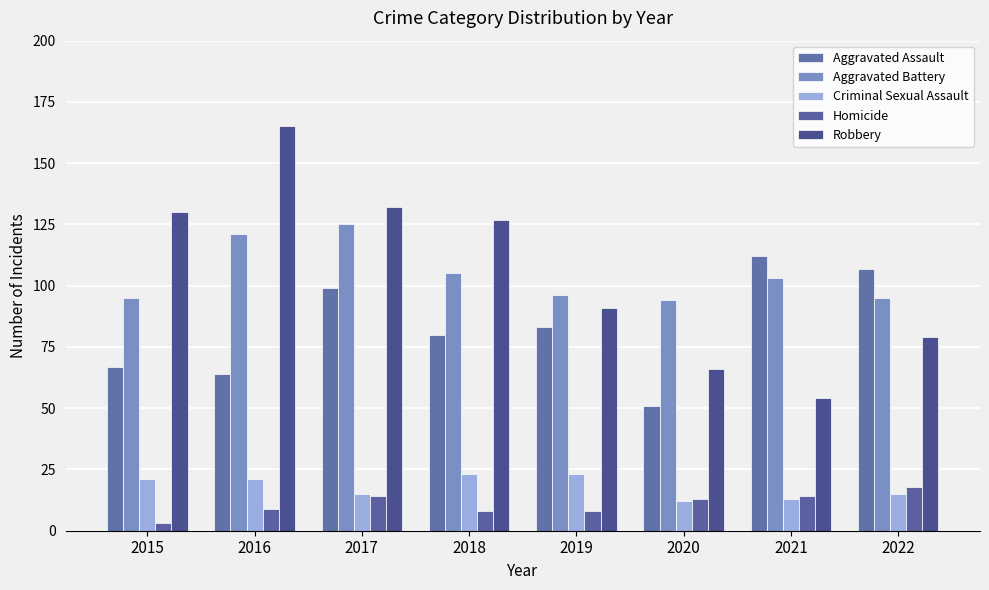

How many data points in Homicide are less than 13?

4